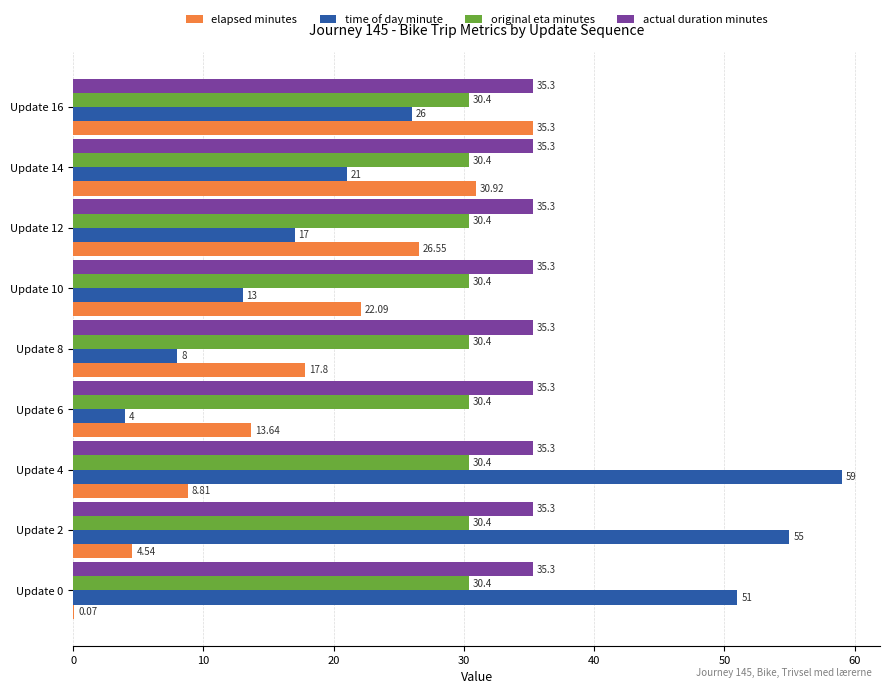

What is the sum of all time of day minute values?

254.0